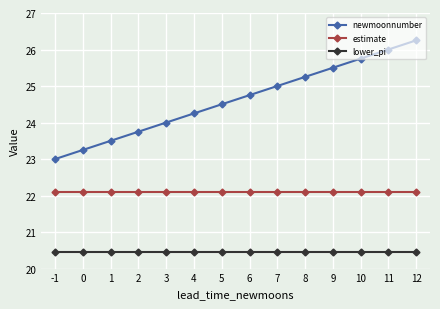

At 0, list the series in order from largest to smallest.

newmoonnumber, estimate, lower_pi